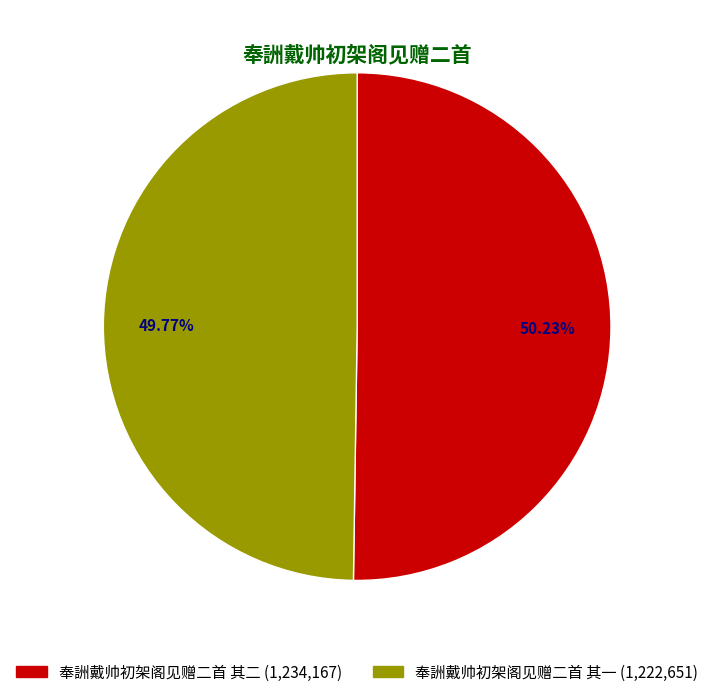

To the nearest percent, what percentage of the pie is 奉詶戴帅初架阁见赠二首 其一?

50%